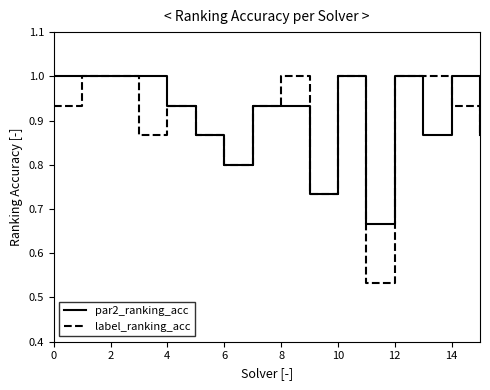

What is the greatest value displayed?

1.0